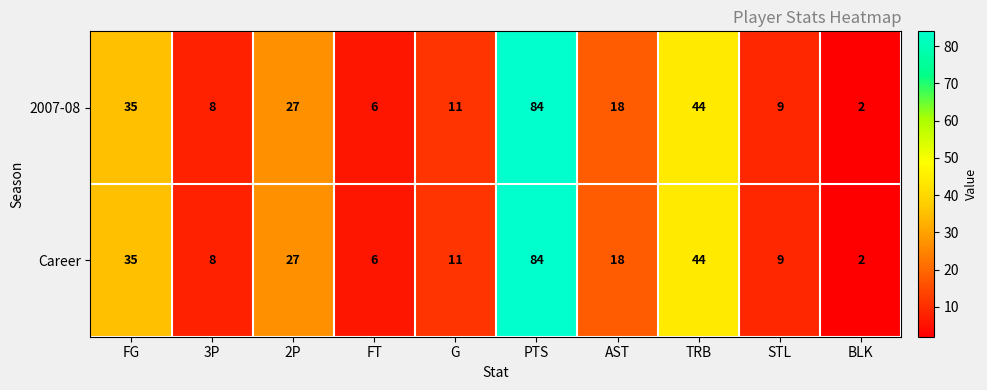

List the labels in order of 2007-08 value, smallest first.

BLK, FT, 3P, STL, G, AST, 2P, FG, TRB, PTS